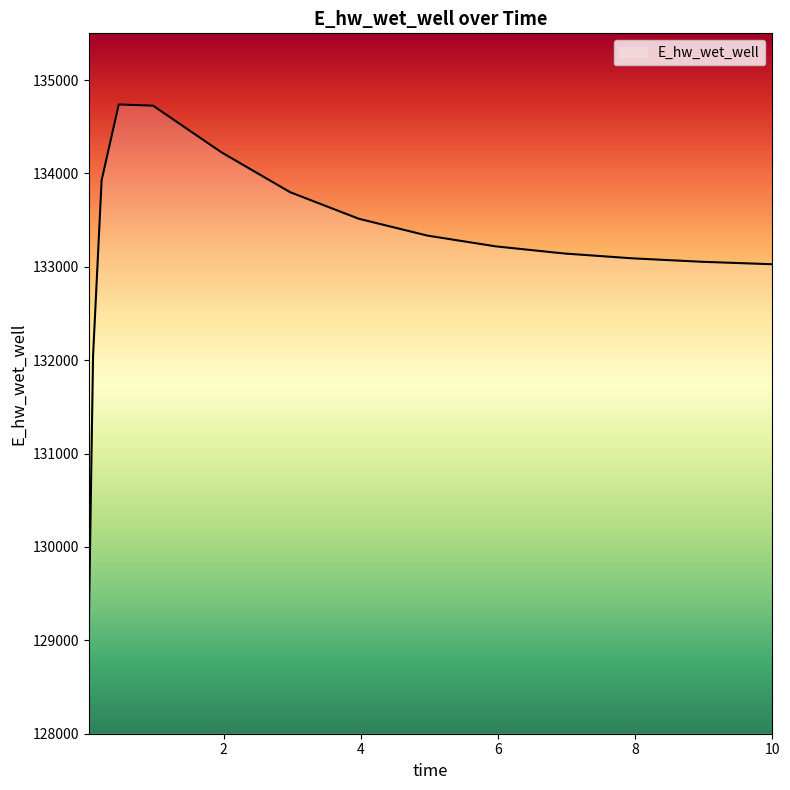

What is the greatest value displayed?

134738.2